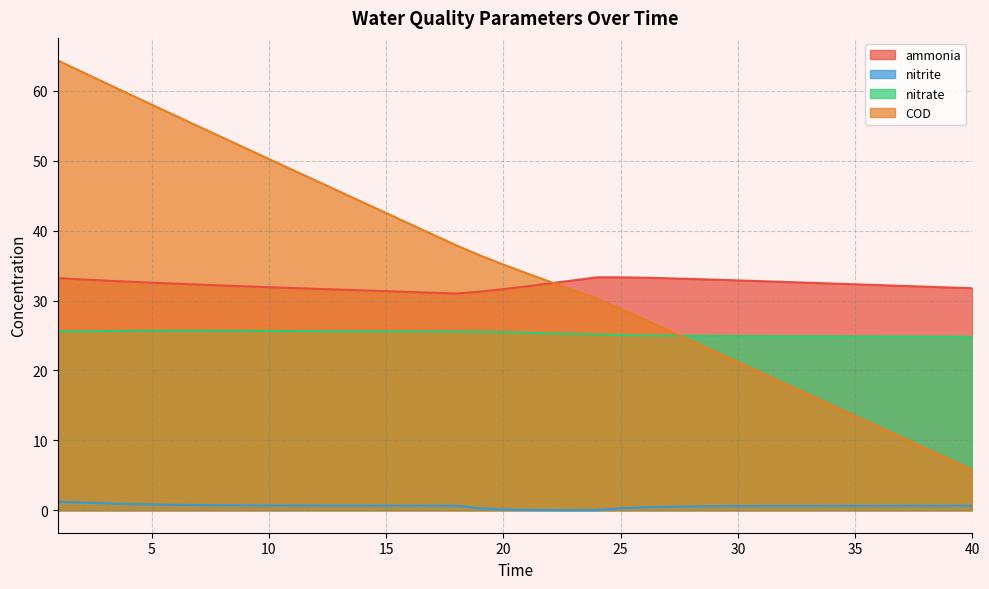

How many series are shown in this chart?

4